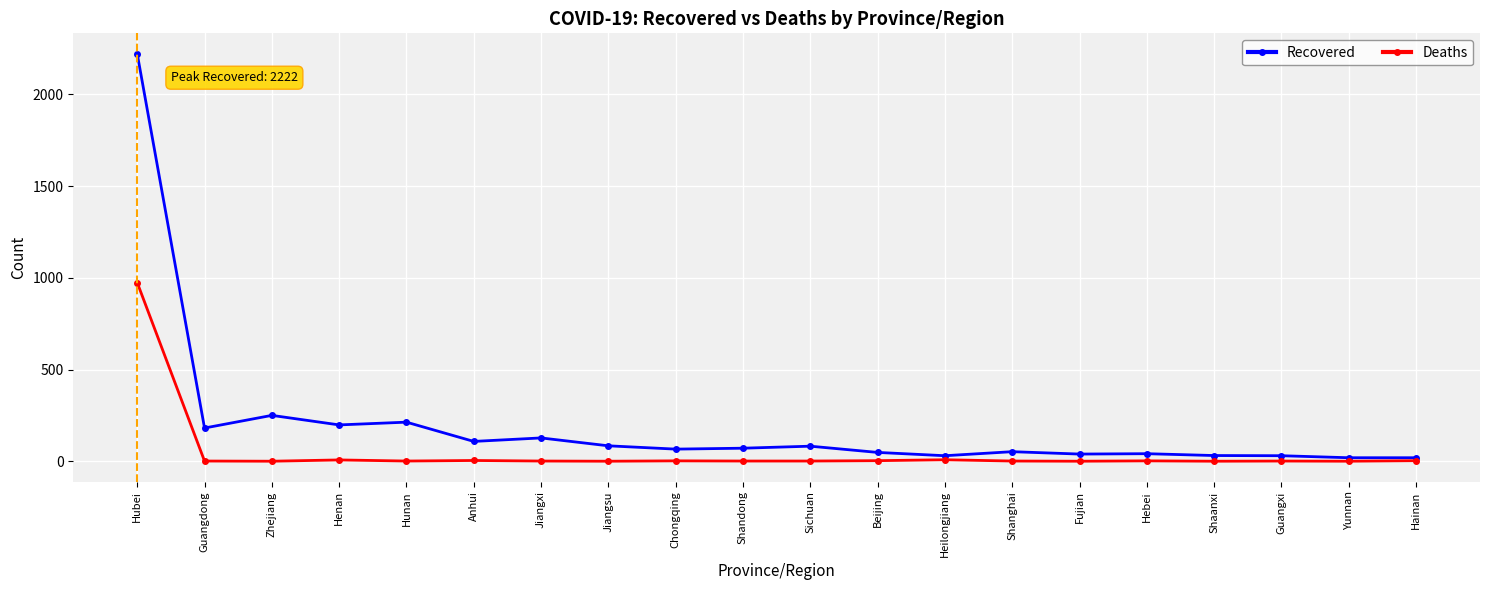

What position from the right is Sichuan?

10